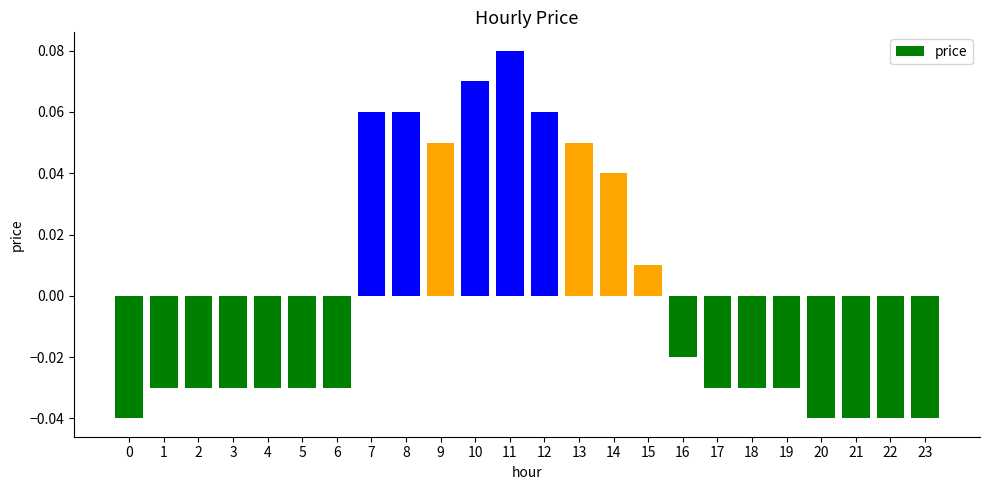

The chart shows a value of -0.1 at 23. True or false?

False